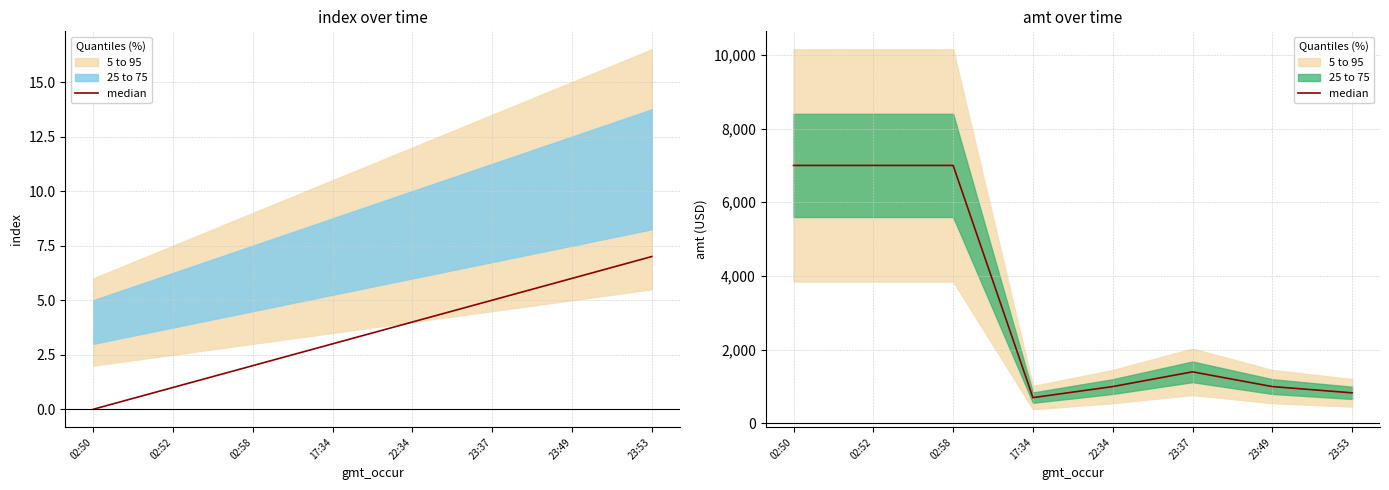

At which label is the value closest to 3850?

23:37